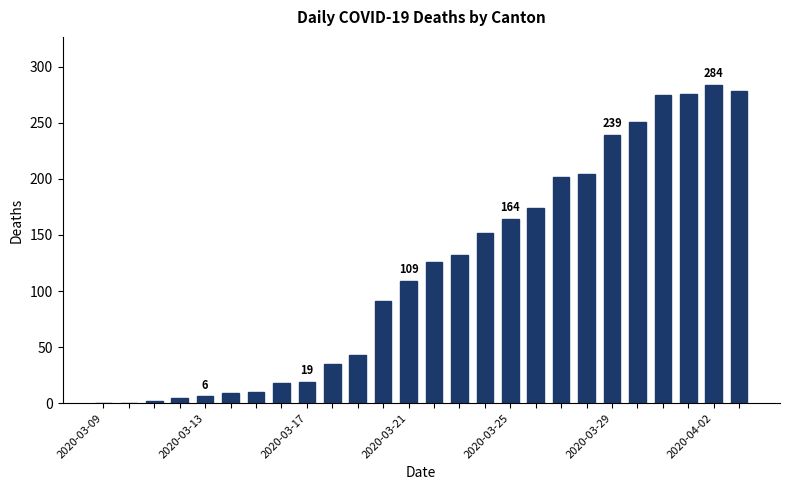

What is the sum of all values?

3104